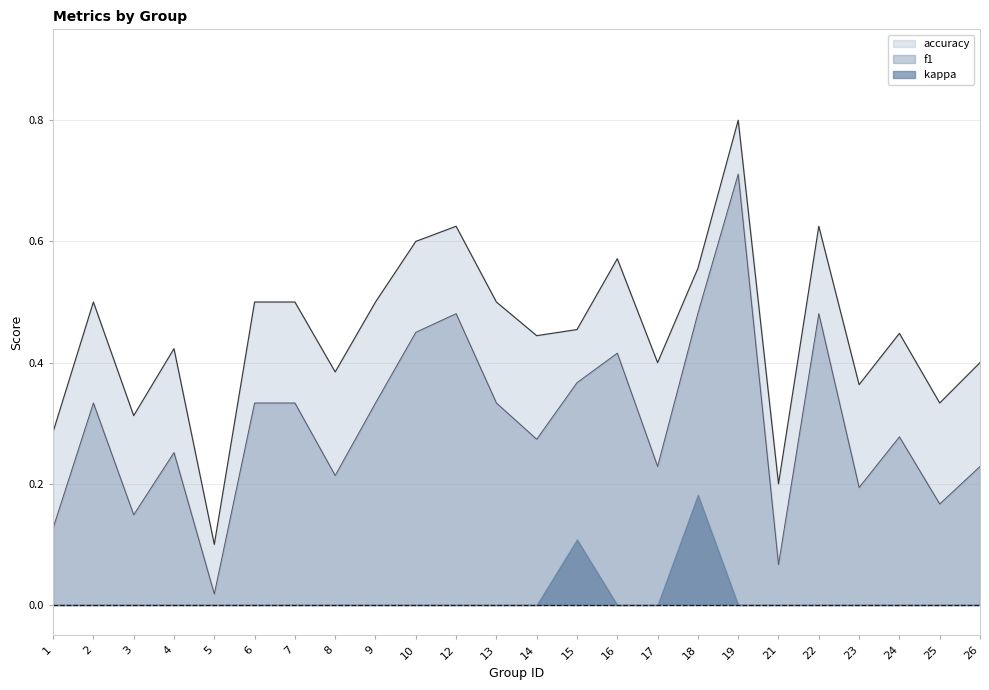

What is the difference between the maximum and second lowest values in the f1 series?

0.6